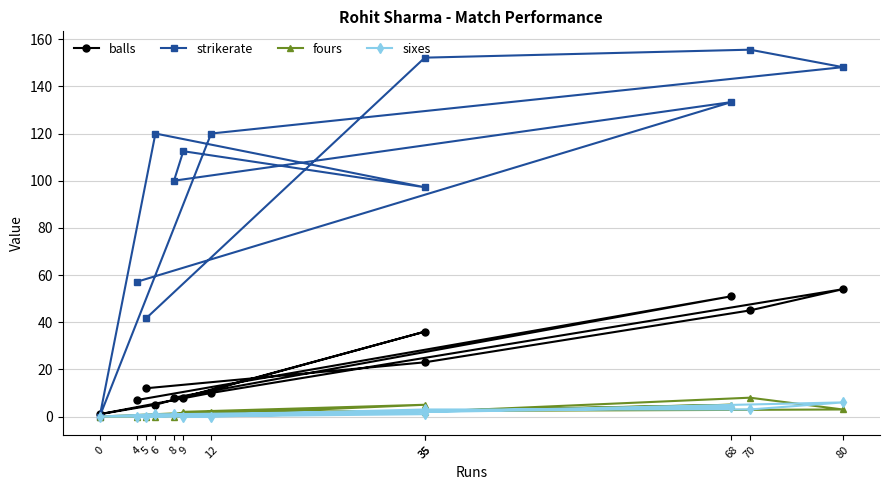

How many distinct data groups are displayed?

4